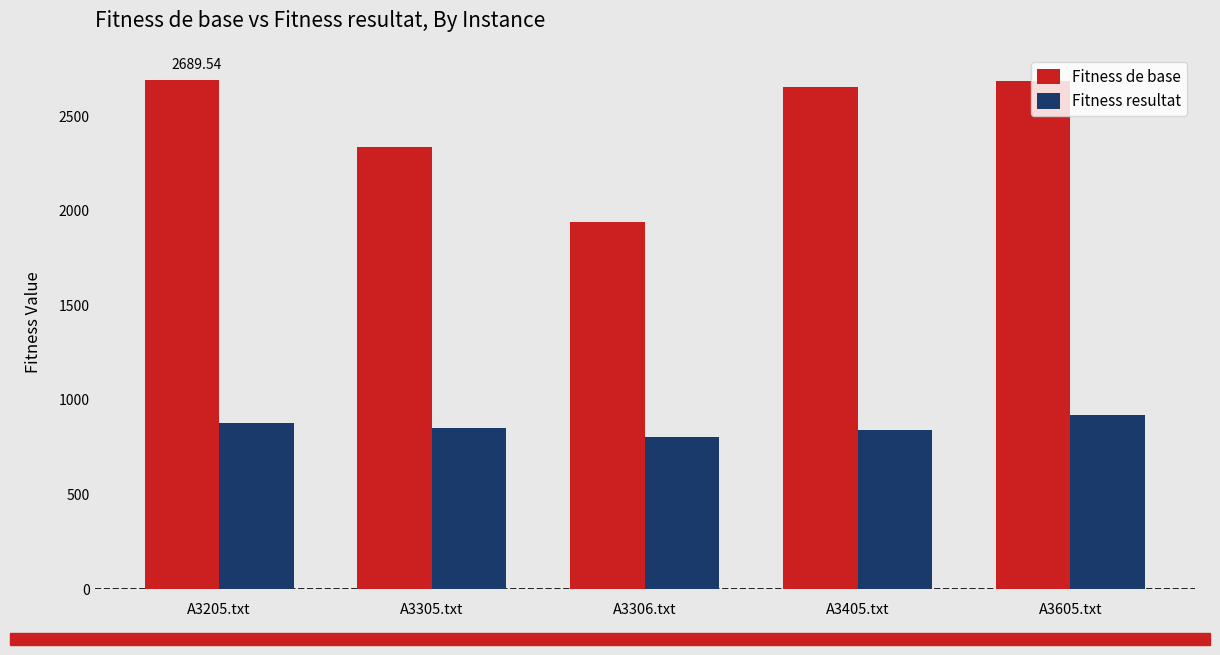

Where does the Fitness de base series first go above 2656?

A3205.txt